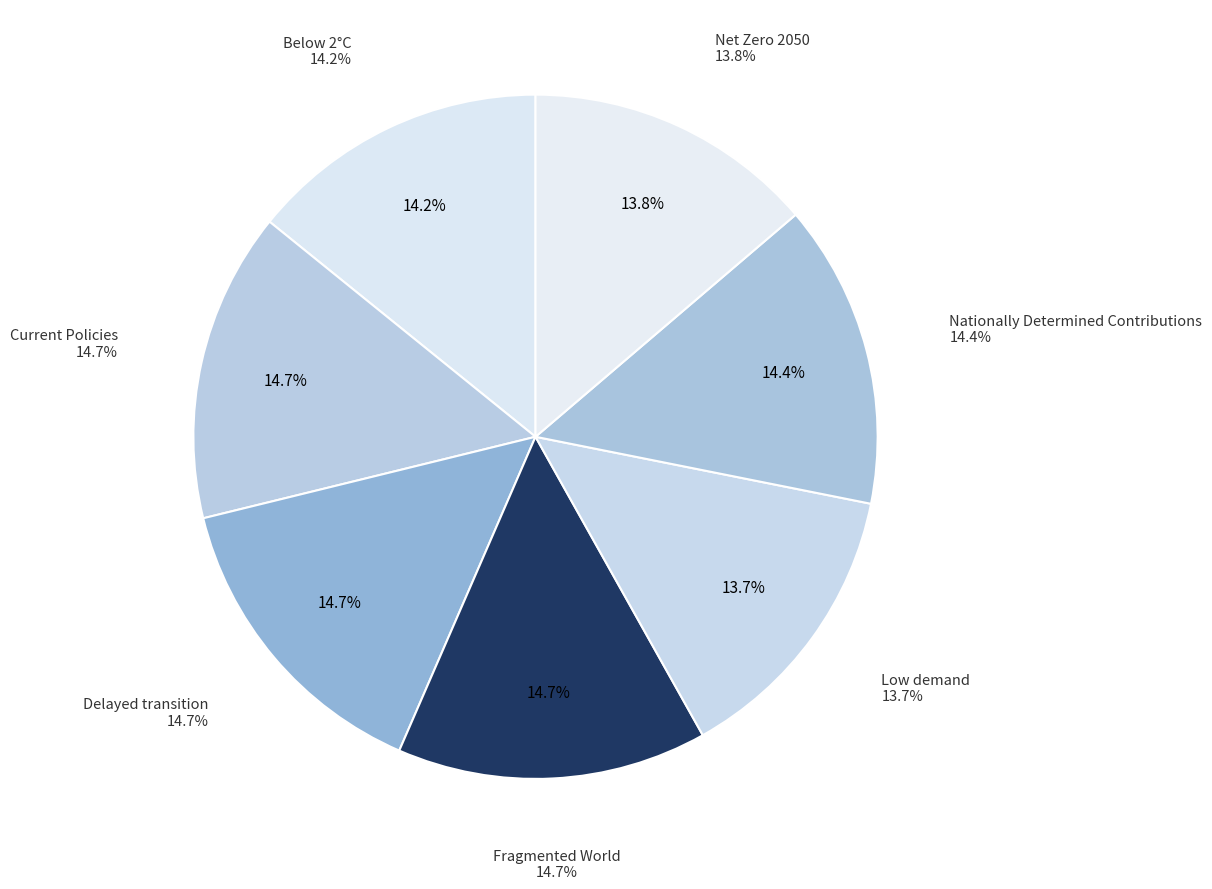

To the nearest percent, what is the difference between the largest and smallest slice percentages?

1%